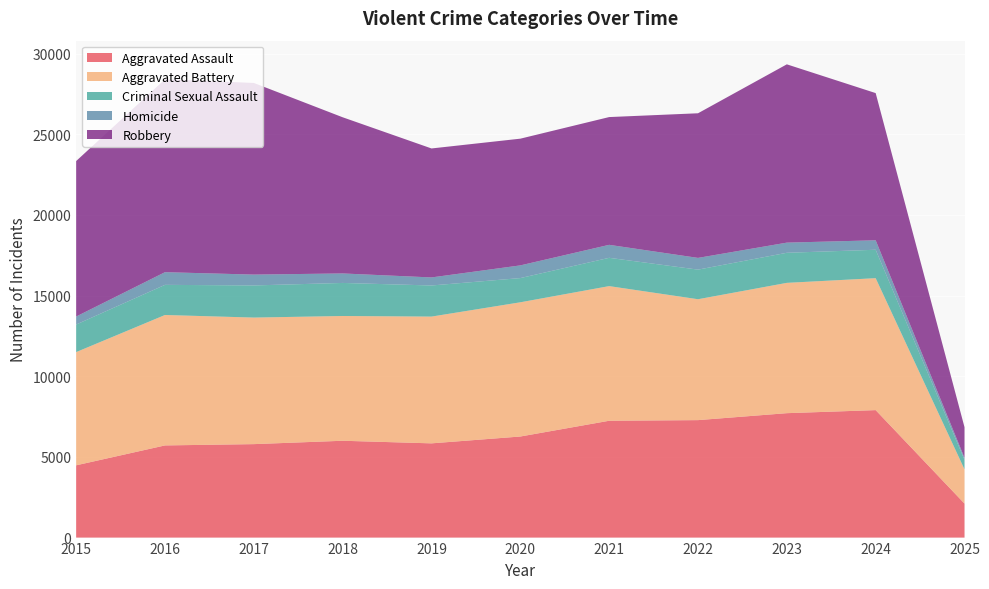

Reading left to right, list all the values displayed in this chart.

Aggravated Assault: 2015=4480	2016=5713	2017=5793	2018=6002	2019=5841	2020=6265	2021=7242	2022=7281	2023=7712	2024=7901	2025=2108
Aggravated Battery: 2015=7018	2016=8085	2017=7845	2018=7734	2019=7858	2020=8320	2021=8346	2022=7494	2023=8078	2024=8179	2025=2123
Criminal Sexual Assault: 2015=1709	2016=1868	2017=1992	2018=2049	2019=1928	2020=1501	2021=1754	2022=1835	2023=1864	2024=1762	2025=590
Homicide: 2015=496	2016=786	2017=672	2018=588	2019=499	2020=787	2021=805	2022=727	2023=629	2024=587	2025=123
Robbery: 2015=9638	2016=11960	2017=11881	2018=9681	2019=7995	2020=7855	2021=7920	2022=8965	2023=11053	2024=9124	2025=1899